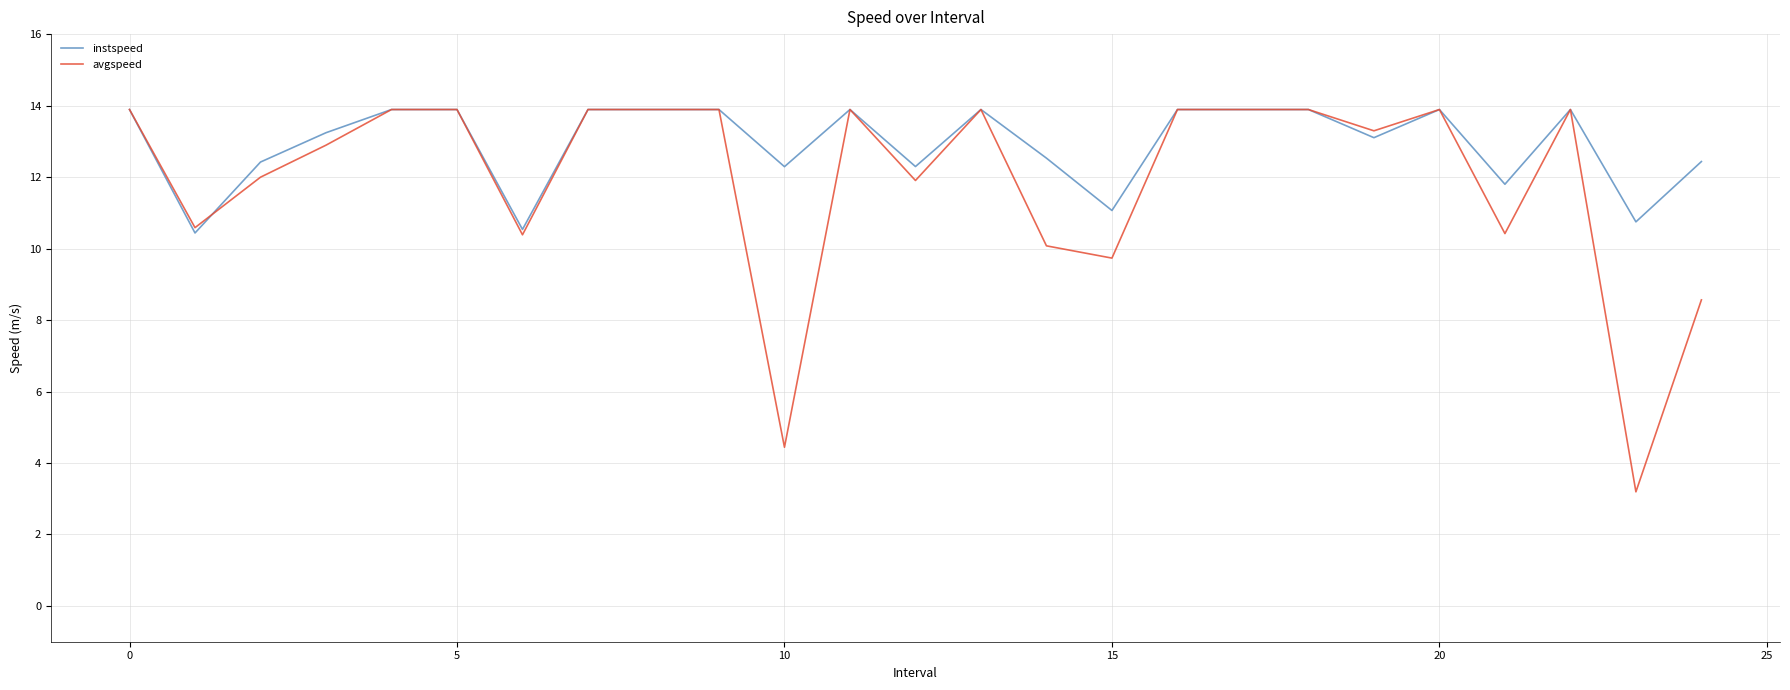

List the series in order of their overall mean, highest first.

instspeed, avgspeed